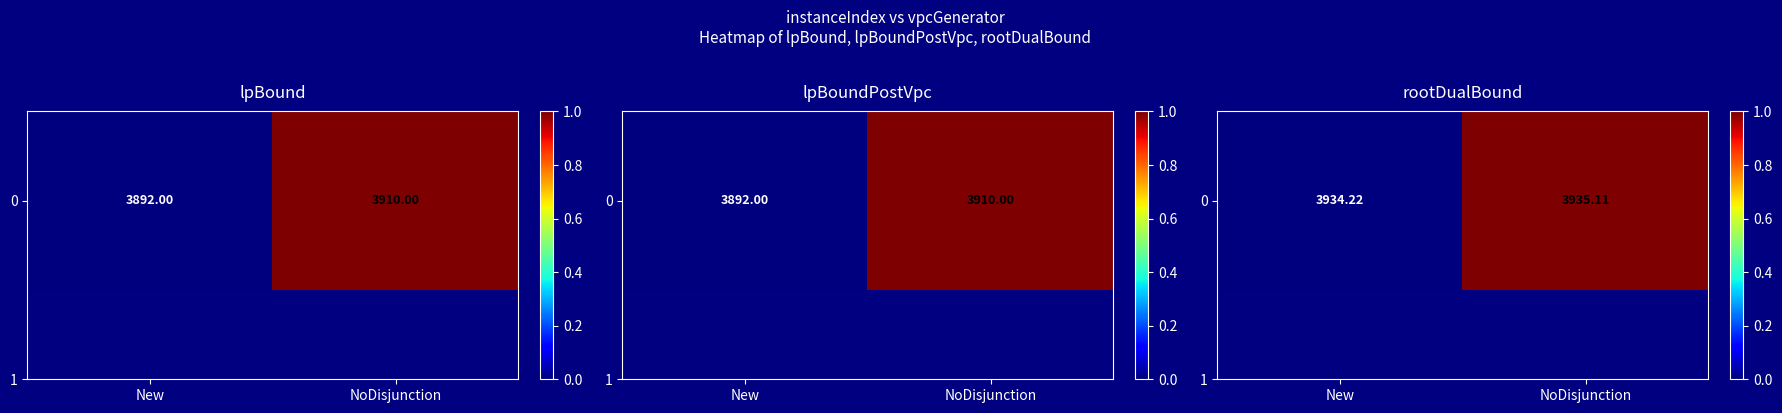

How many values are between 0 and 1?

2